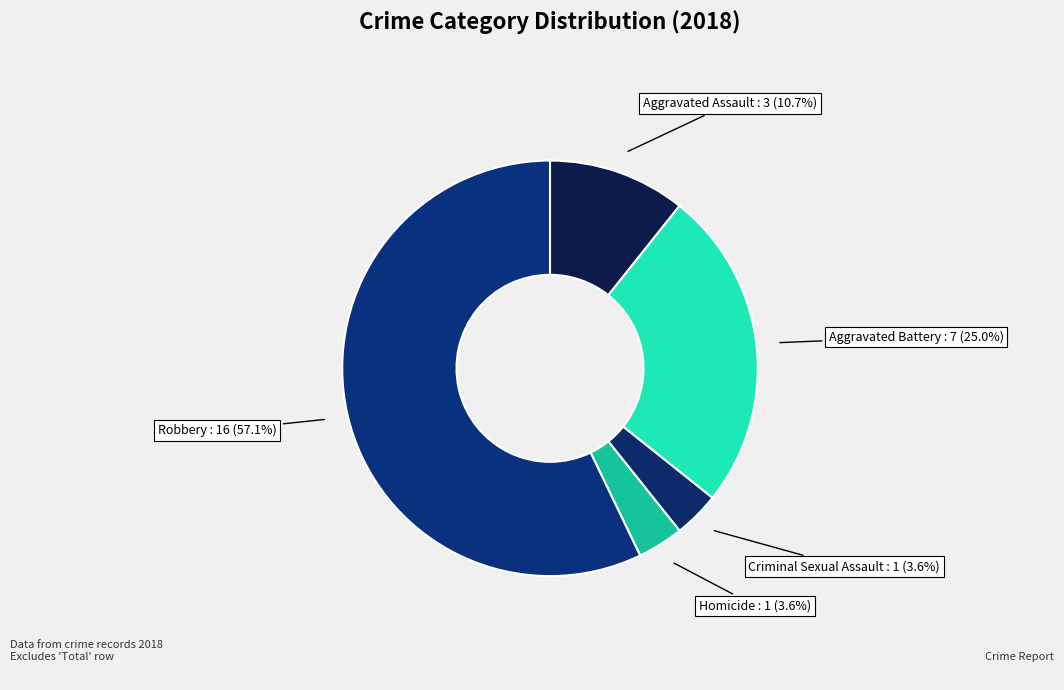

What is the majority slice?

Robbery